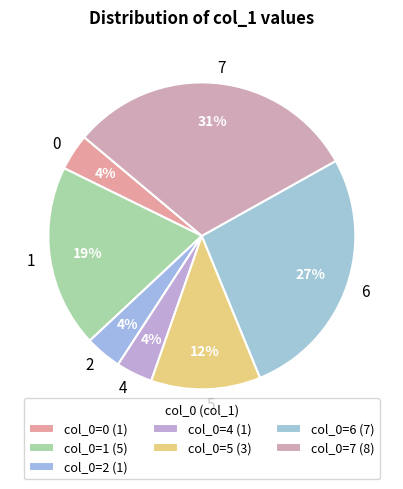

To the nearest percent, what is the difference between the largest and smallest slice percentages?

27%